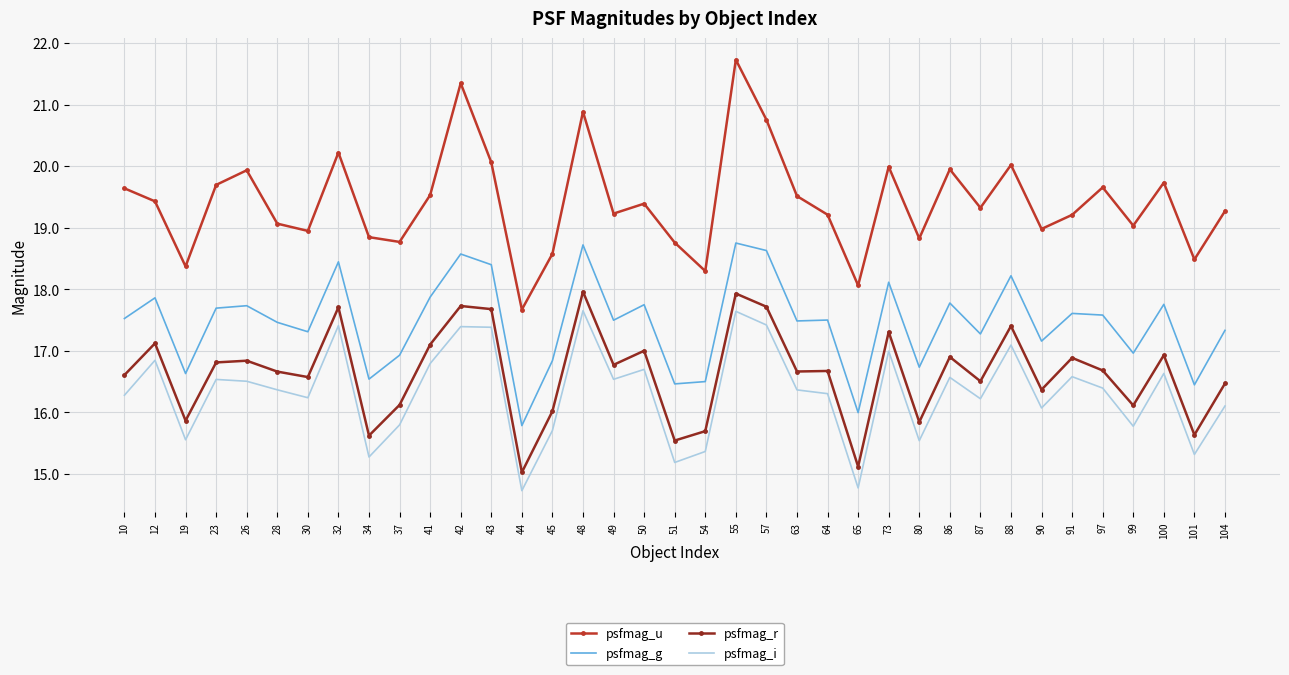

True or false: psfmag_r has more than 0 points higher than both neighbors.

True